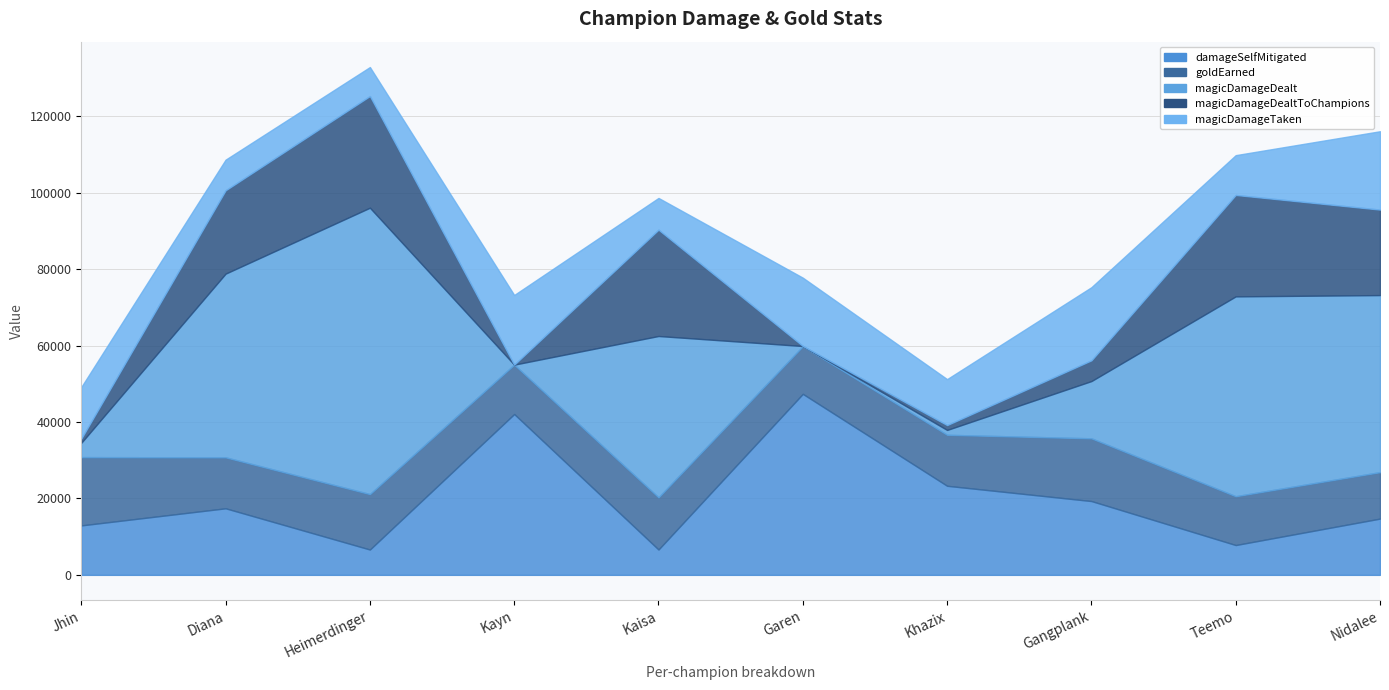

Where does the magicDamageTaken series first go above 13511?

Kayn